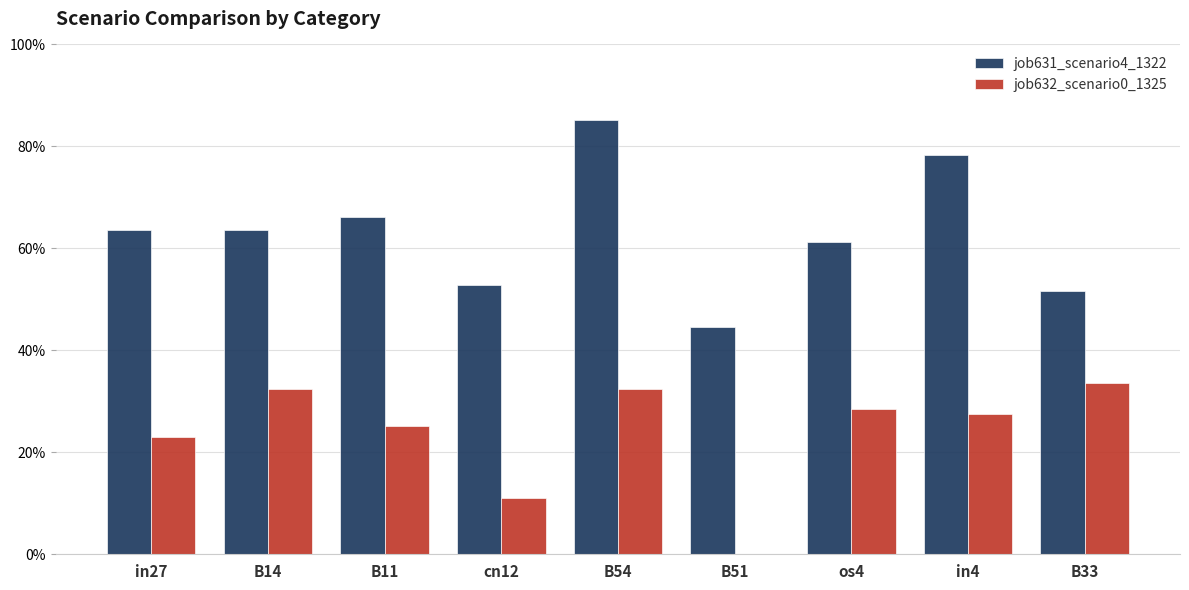

What are all the series names shown in the legend?

job631_scenario4_1322, job632_scenario0_1325